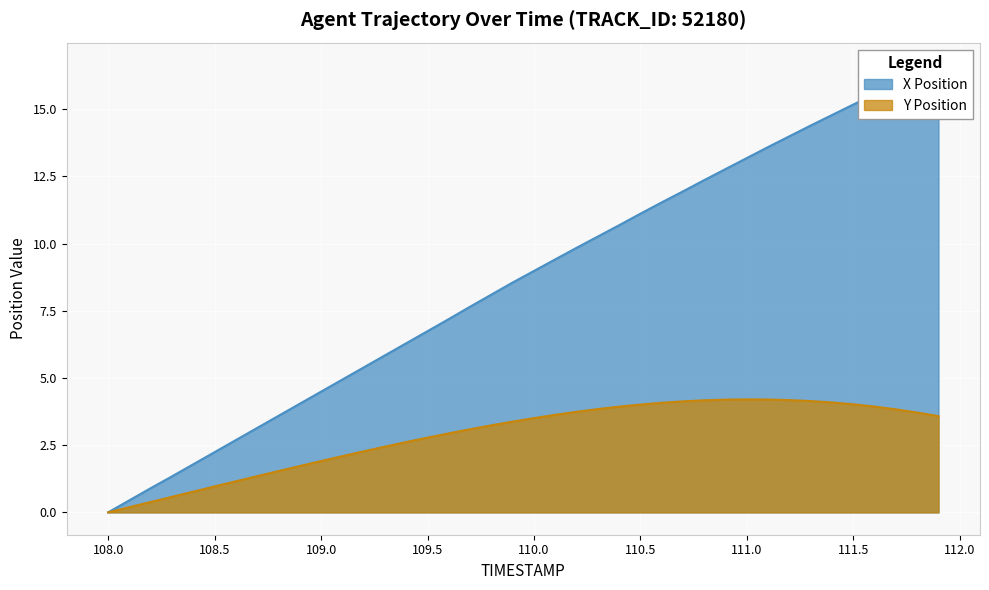

The Y series shows 1.9 at 109.6. True or false?

False